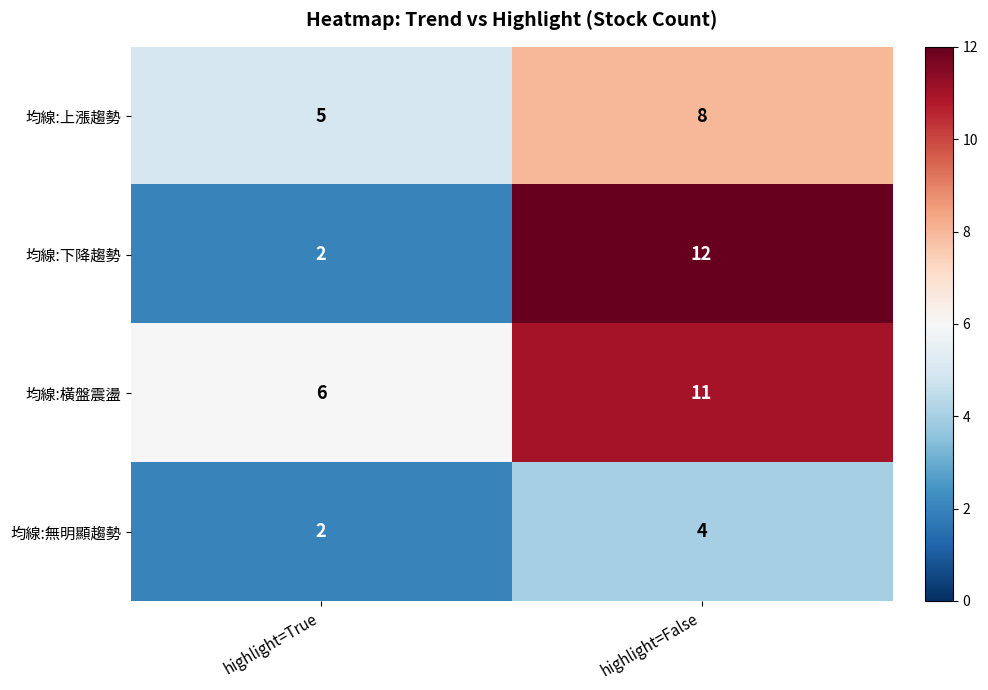

Is it true that 均線:下降趨勢 equals 2 at highlight=True?

True